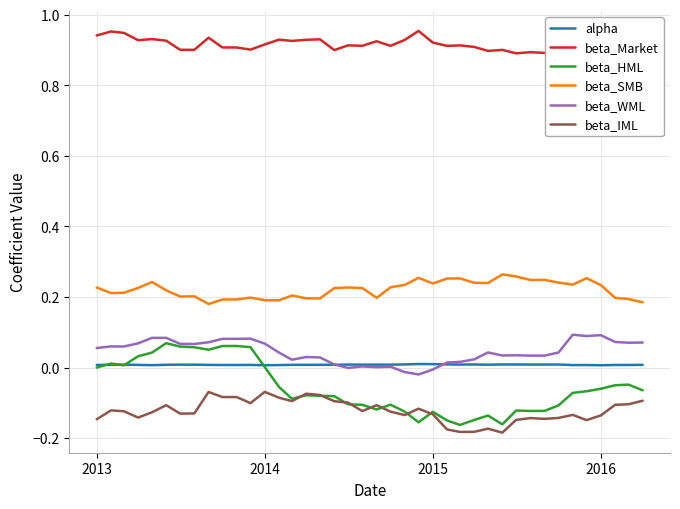

Does the chart have visible grid lines?

Yes